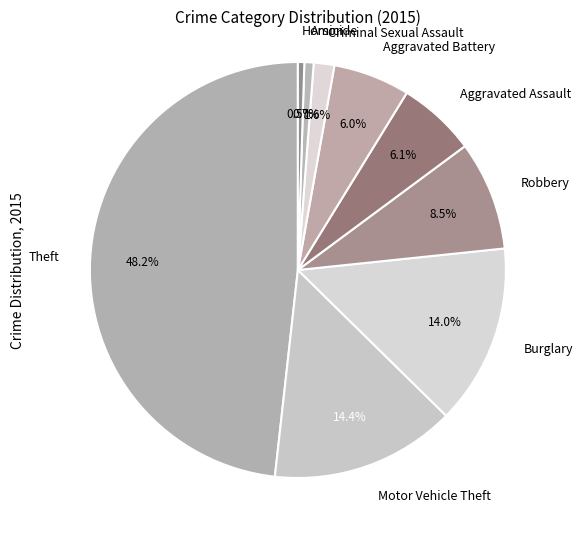

What is the ratio of the value at Robbery to the value at Aggravated Battery?

1.4